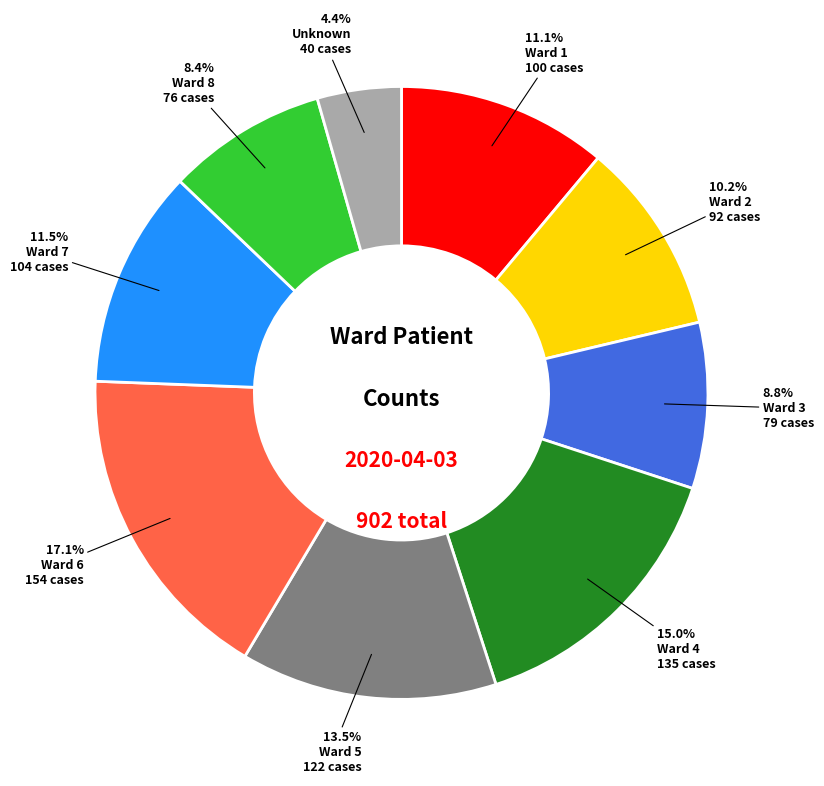

Does Ward 7 account for over 50% of the chart?

No